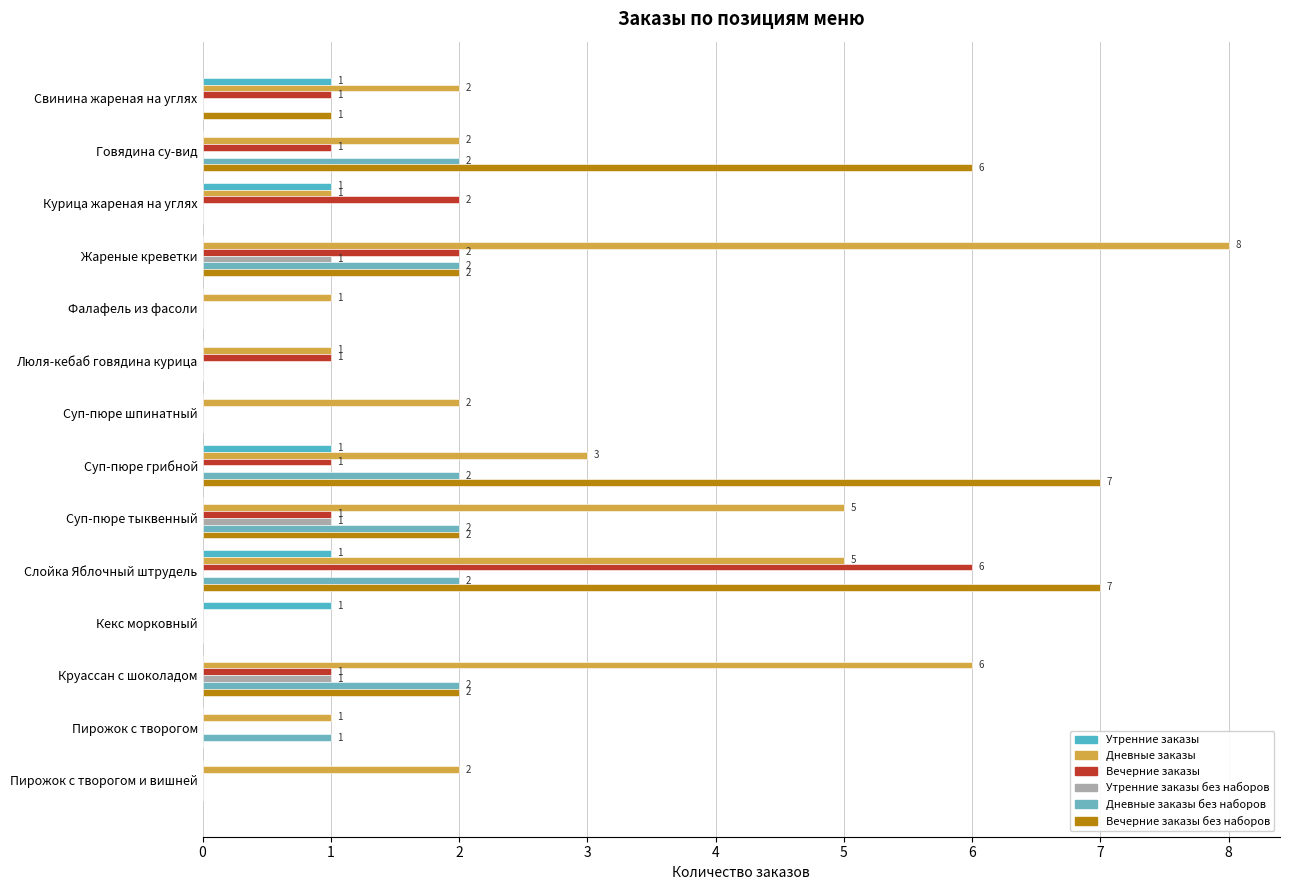

How many categories are shown in the chart?

14